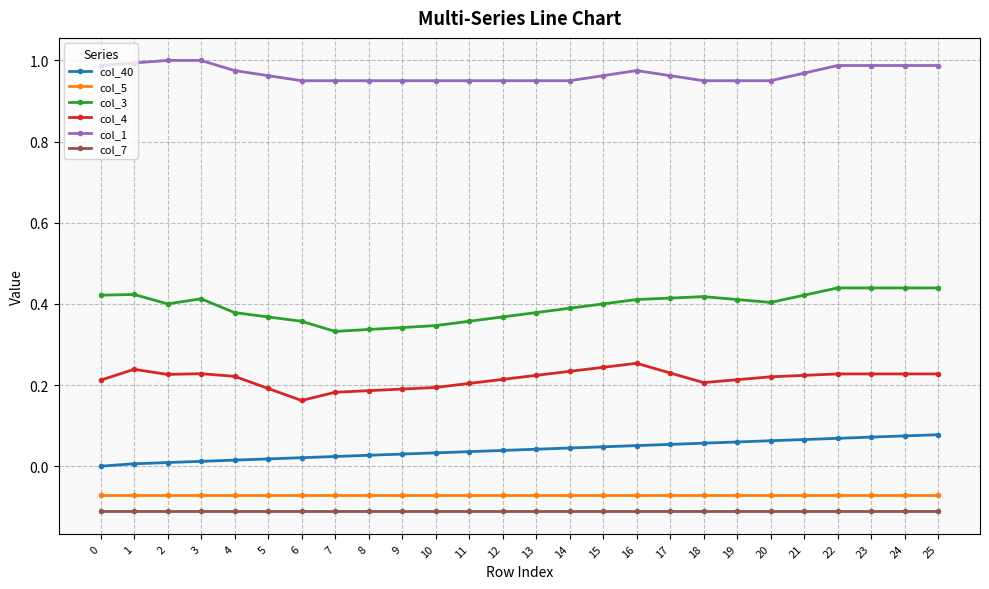

Is the value of col_3 at 21 greater than the value of col_1 at 1?

No